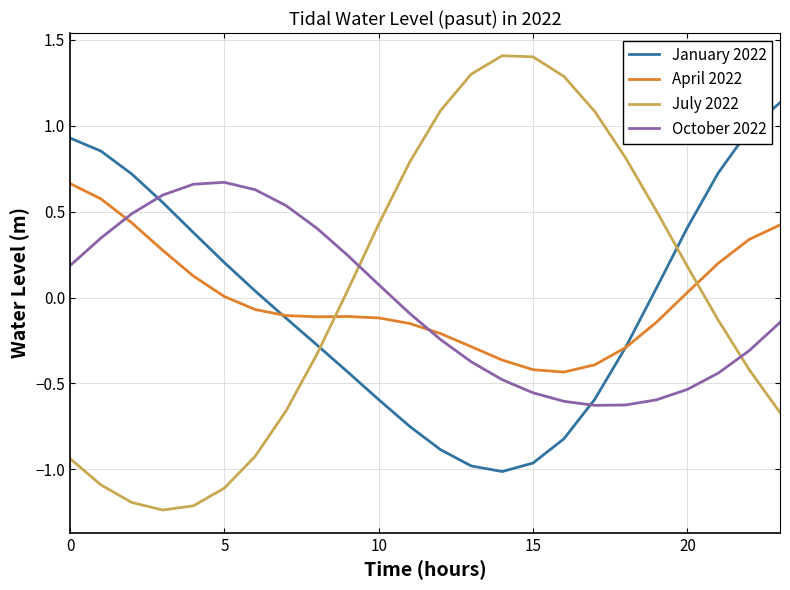

Which series has the largest range (max minus min)?

July 2022